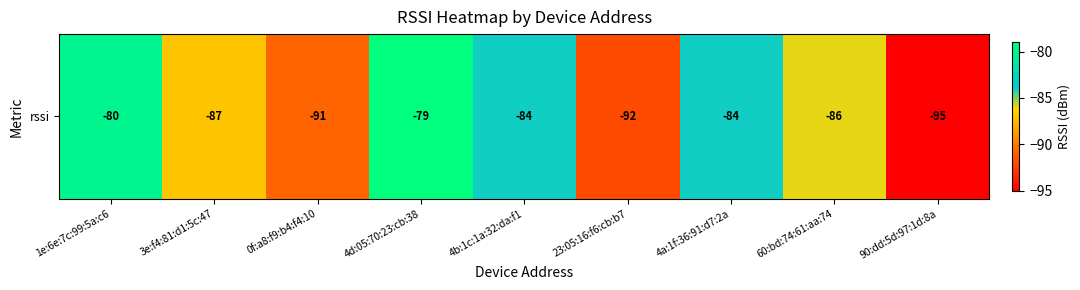

Which category has the highest value across all series?

4d:05:70:23:cb:38